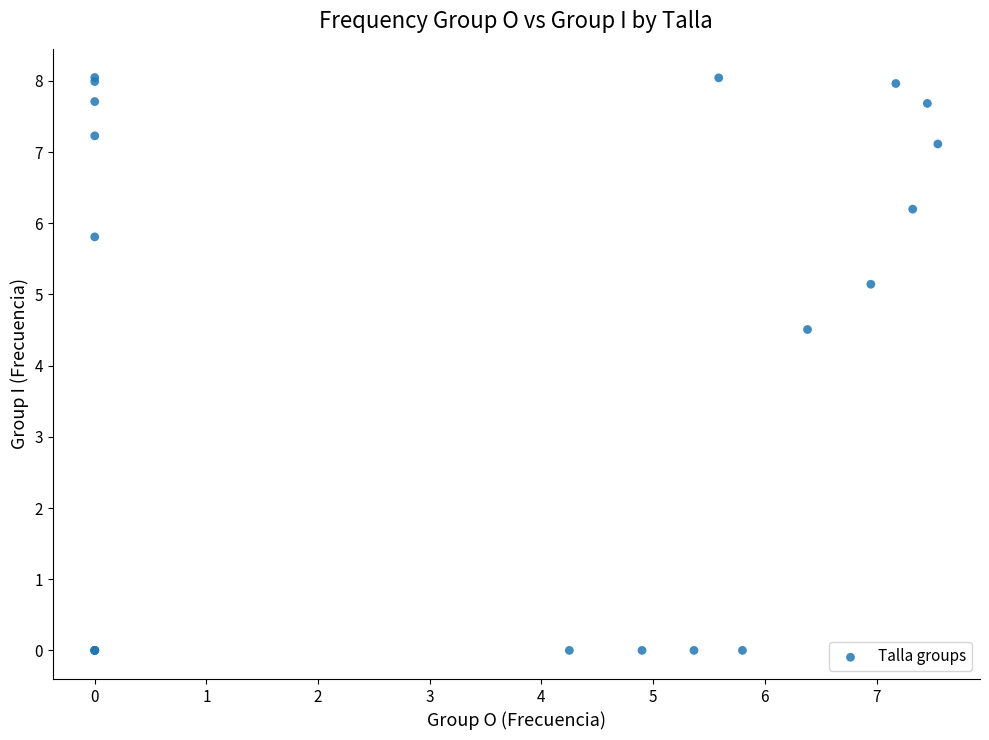

What Y value in the scatter plot is closest to 4?

4.5